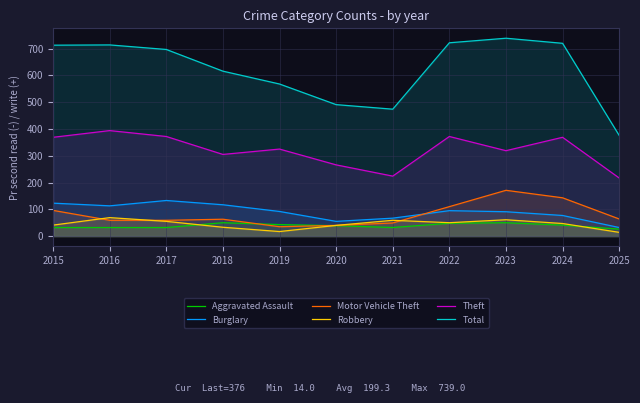

Between which two adjacent categories do Motor Vehicle Theft and Aggravated Assault first intersect?

2018 and 2019